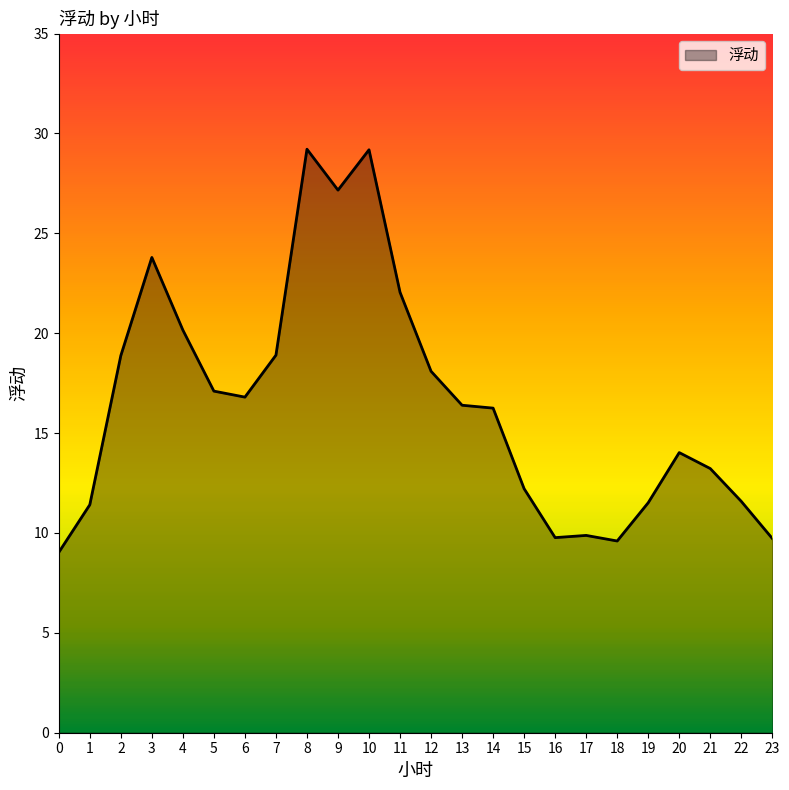

What is the change in value from 7 to 16?

-9.1